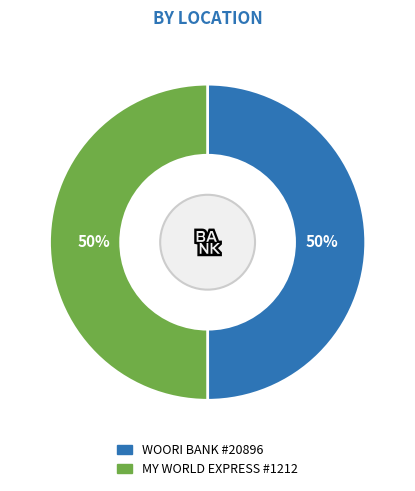

Count the number of slices in the pie.

2